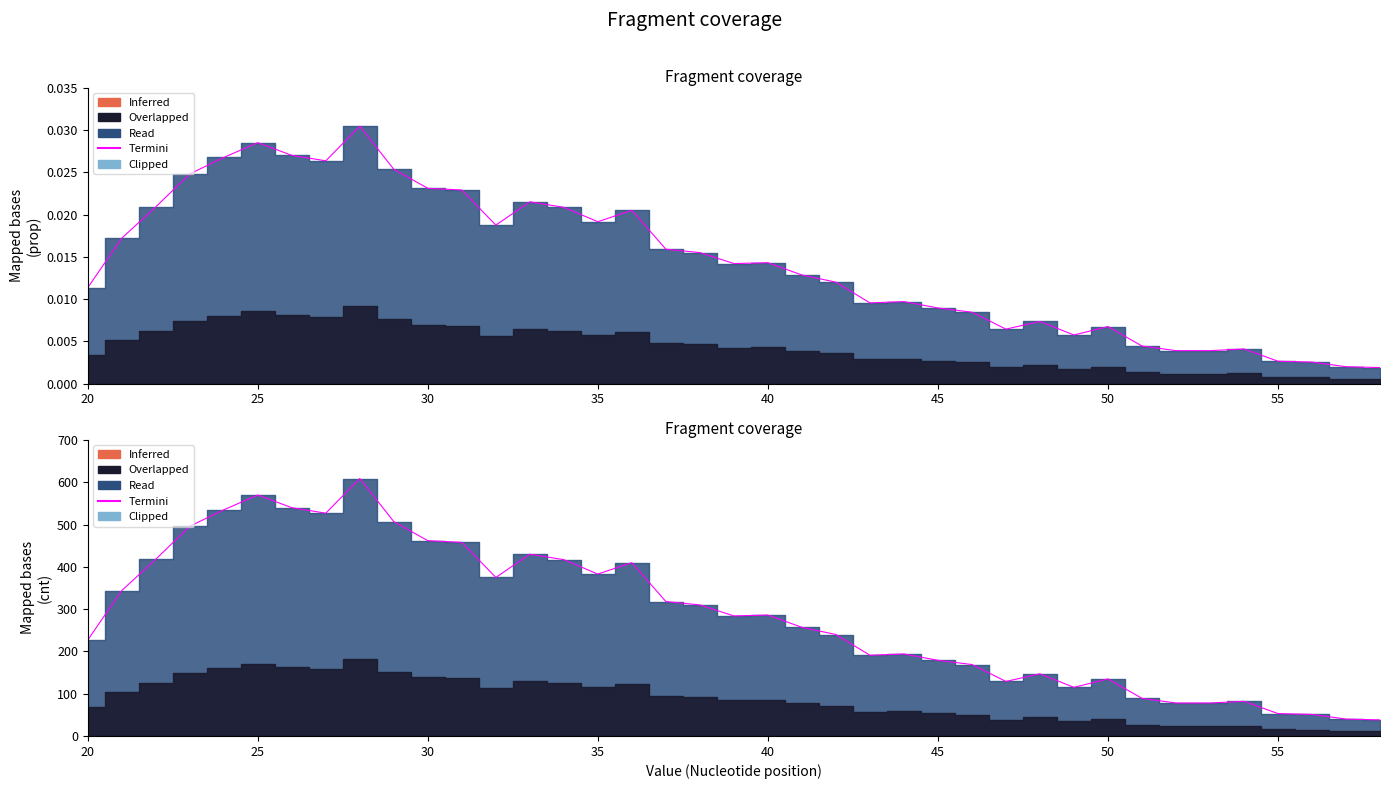

What is the average value?

286